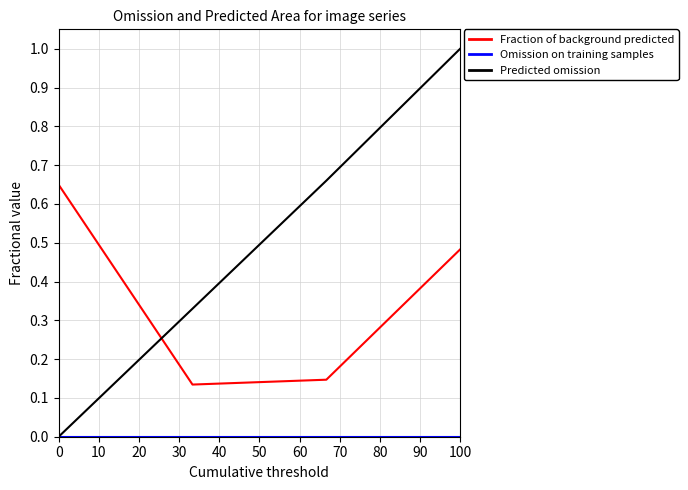

Which series has the largest total across all categories?

Predicted omission